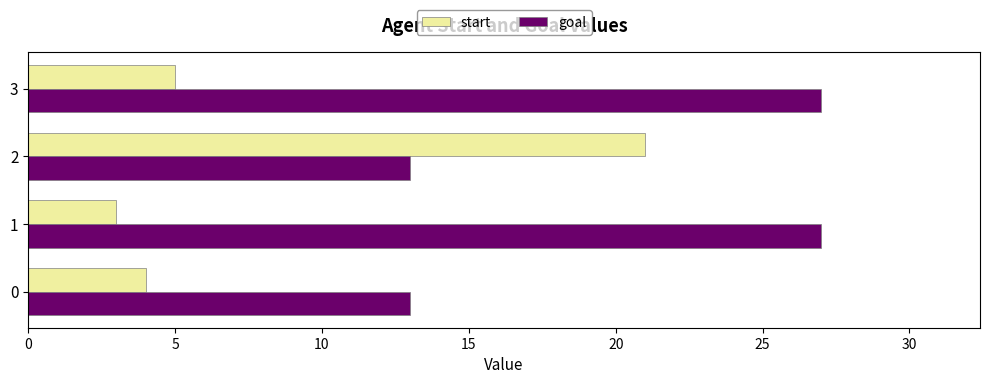

What is the average value of the goal series?

20